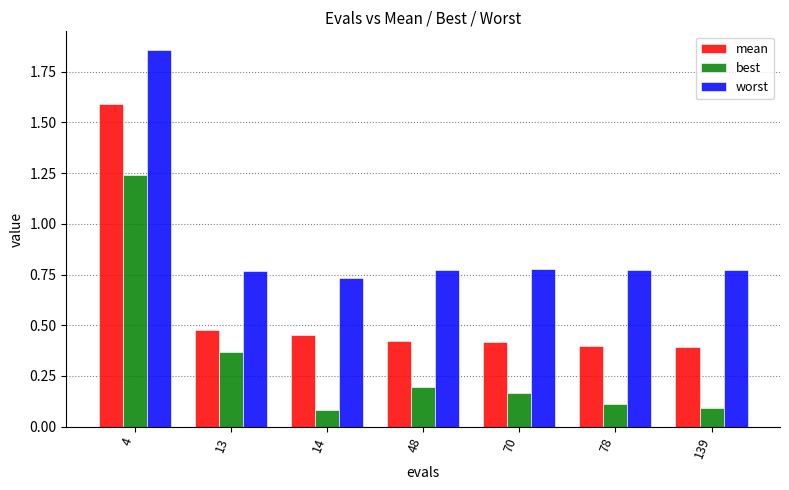

Which series has the largest total across all categories?

worst